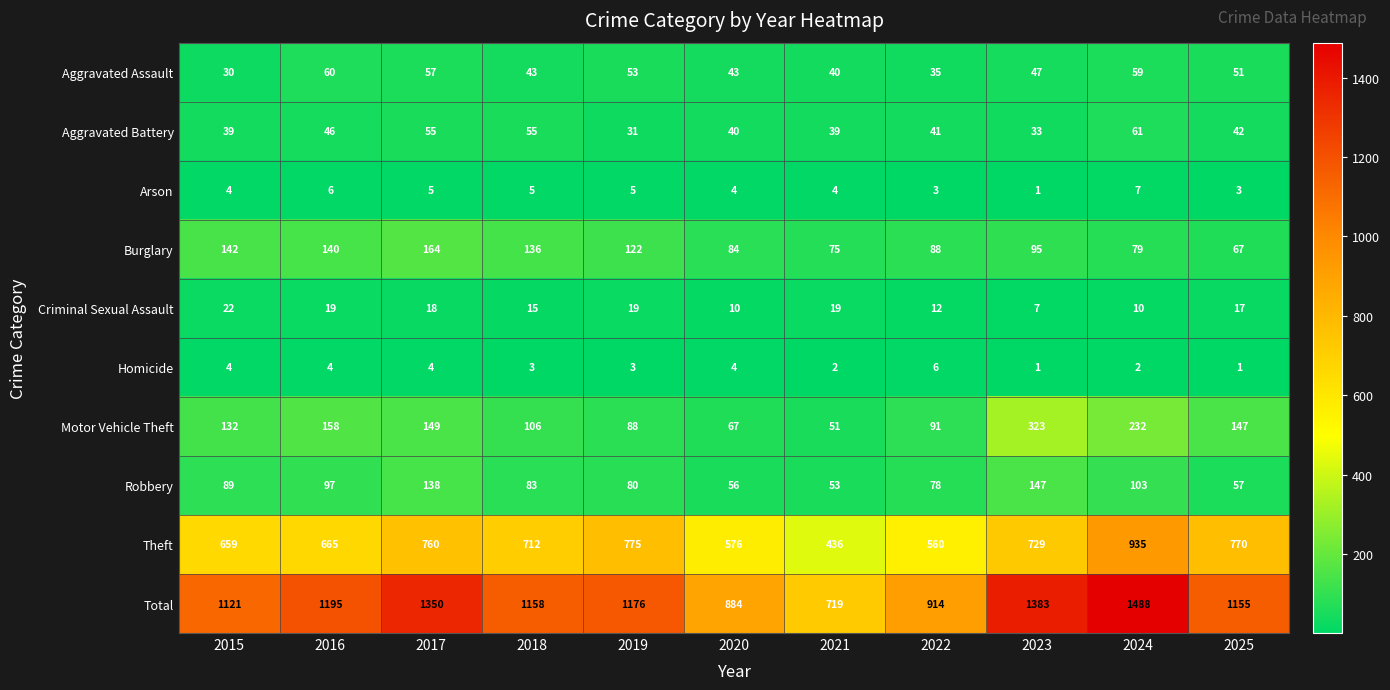

What is the sum of all Homicide values?

34